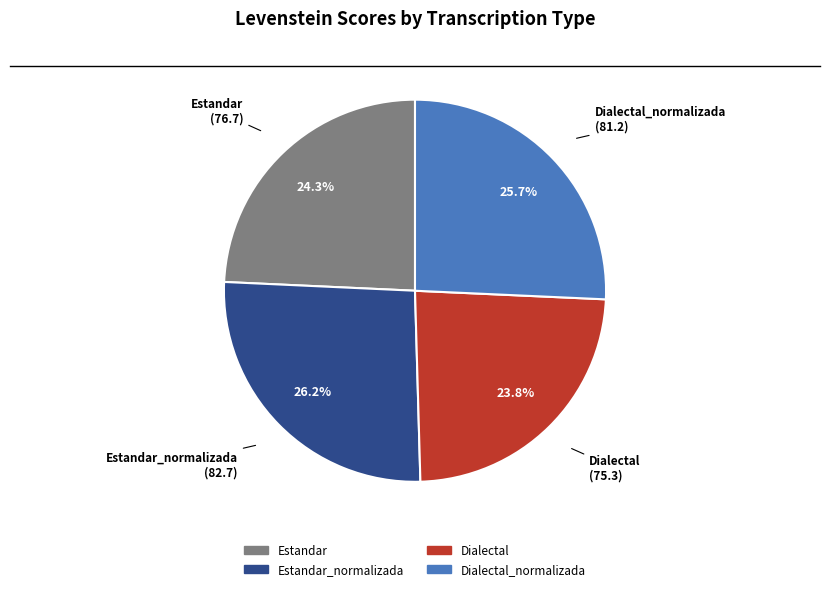

Is there a majority slice in this chart?

No